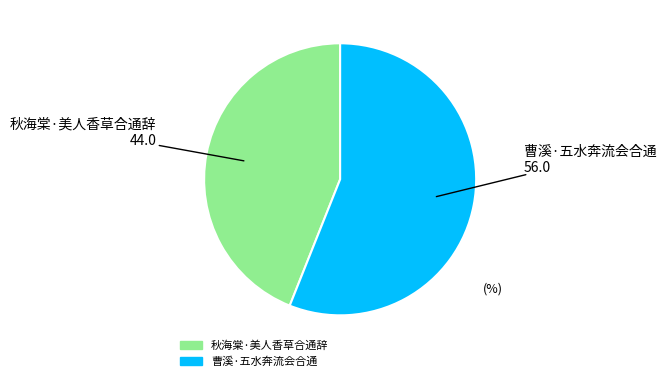

Between 曹溪·五水奔流会合通 and 秋海棠·美人香草合通辞, which is larger?

曹溪·五水奔流会合通